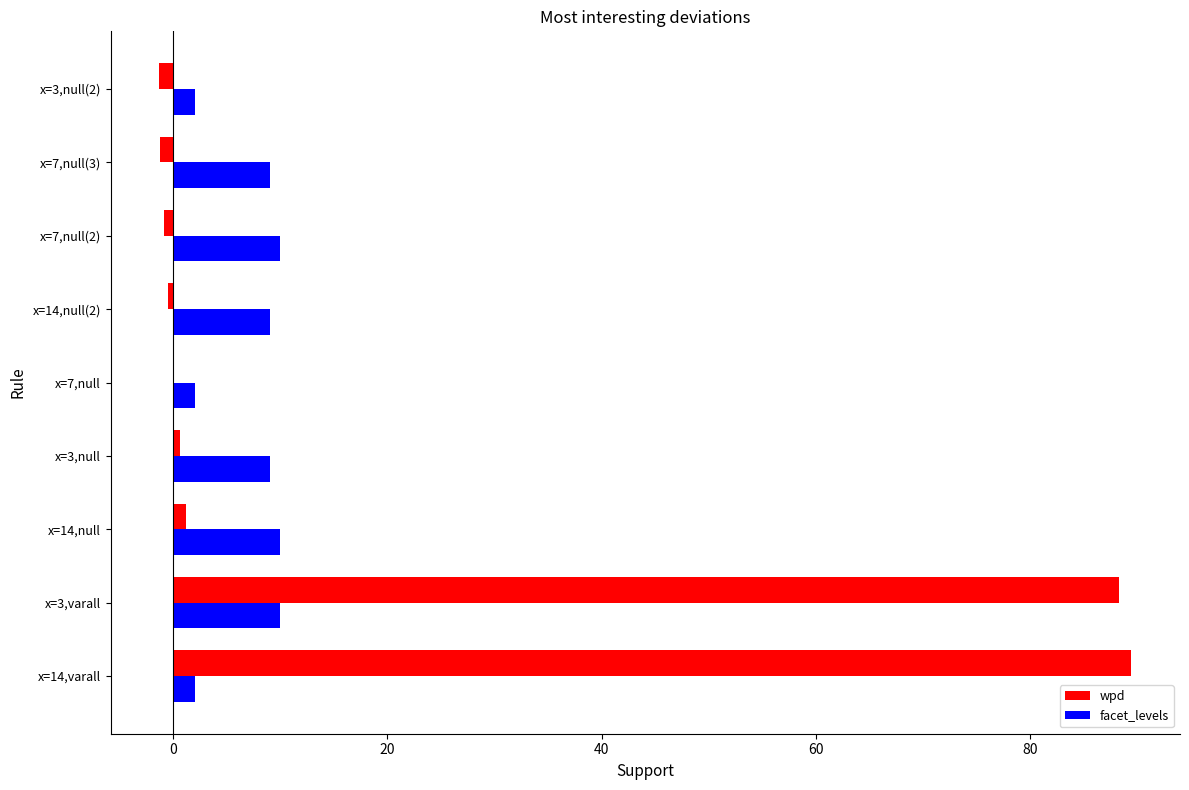

The value of facet_levels at x=14,null is 10.0. True or false?

True